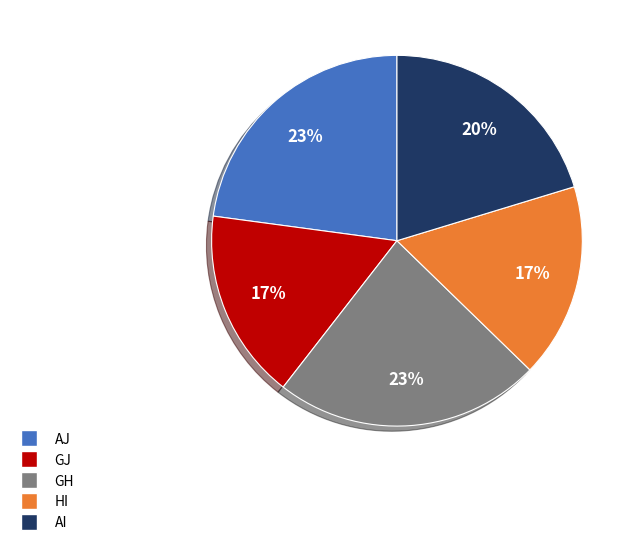

Is there a majority slice in this chart?

No